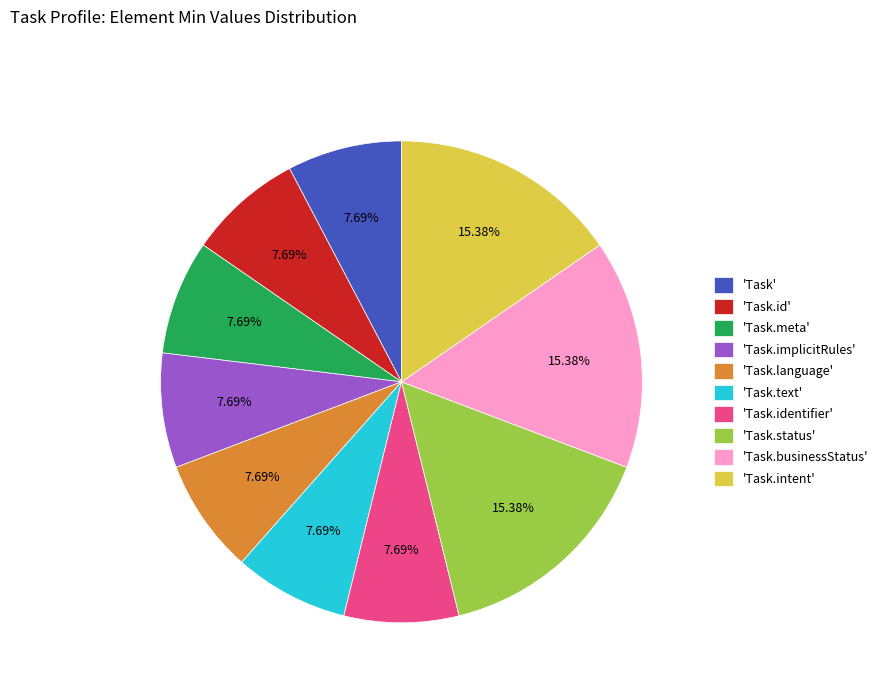

What is the ratio of the value at 'Task.status' to the value at 'Task.intent'?

1.0